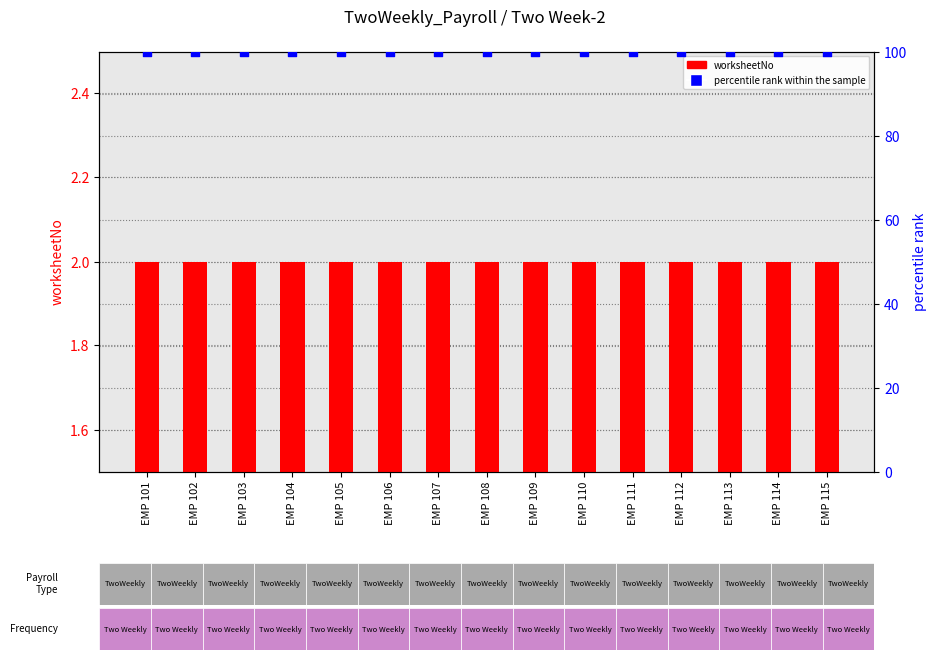

Which series has the largest total across all categories?

percentile rank within the sample